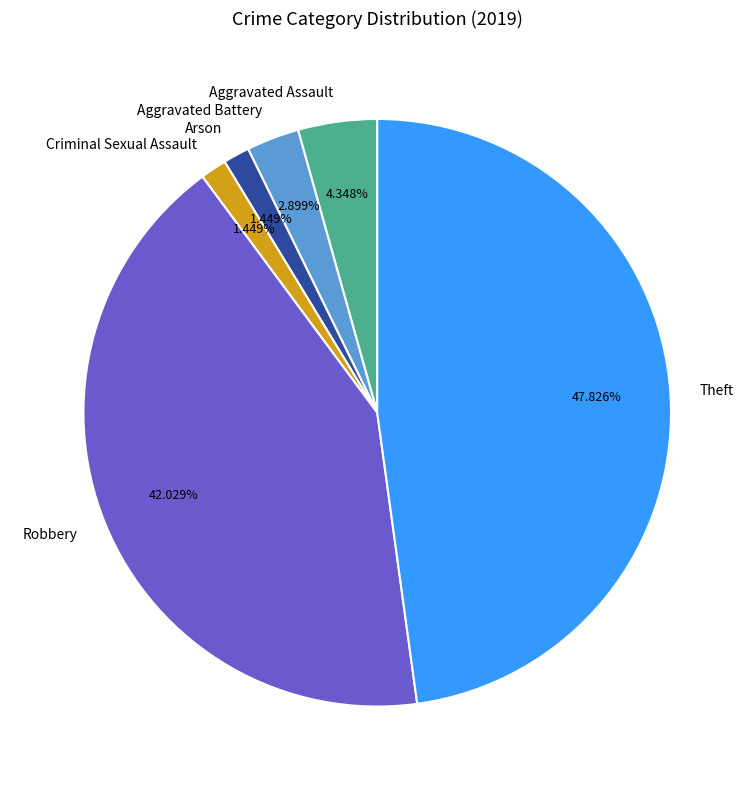

Which slice is the largest?

Theft